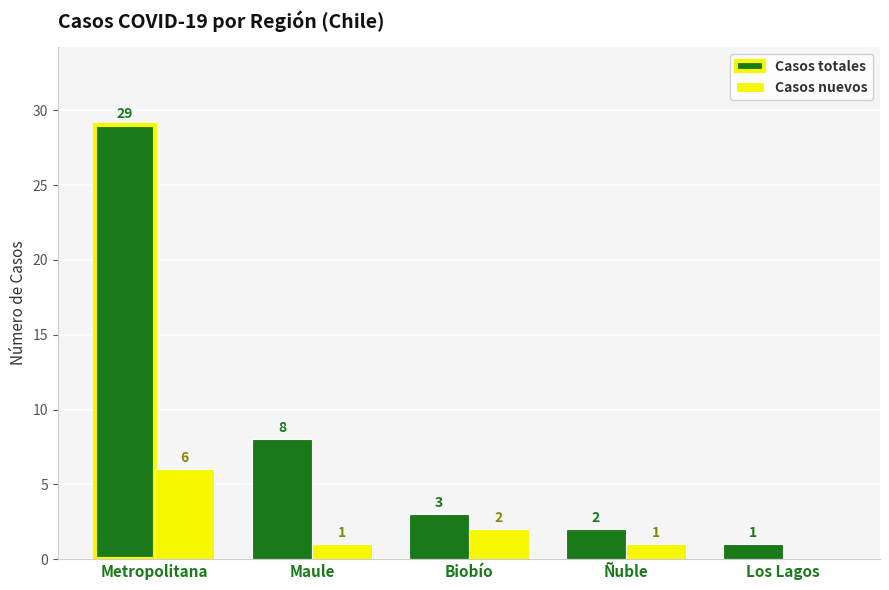

The value of Casos totales at Metropolitana is 15. True or false?

False